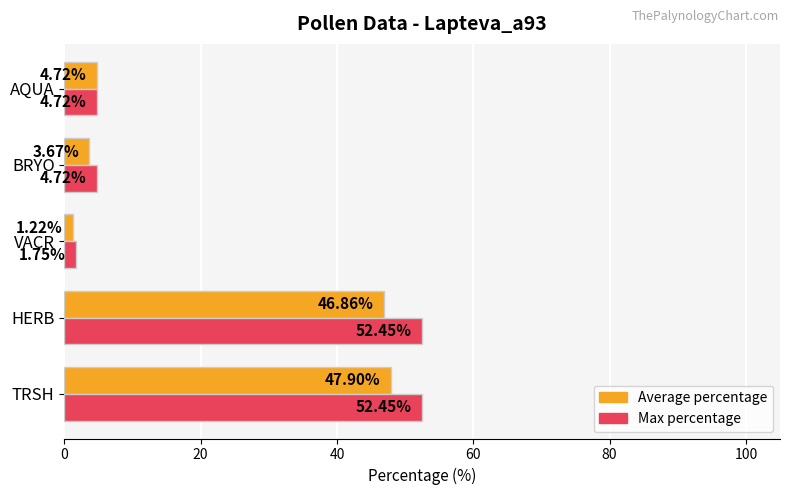

Count the number of categories in the chart.

5